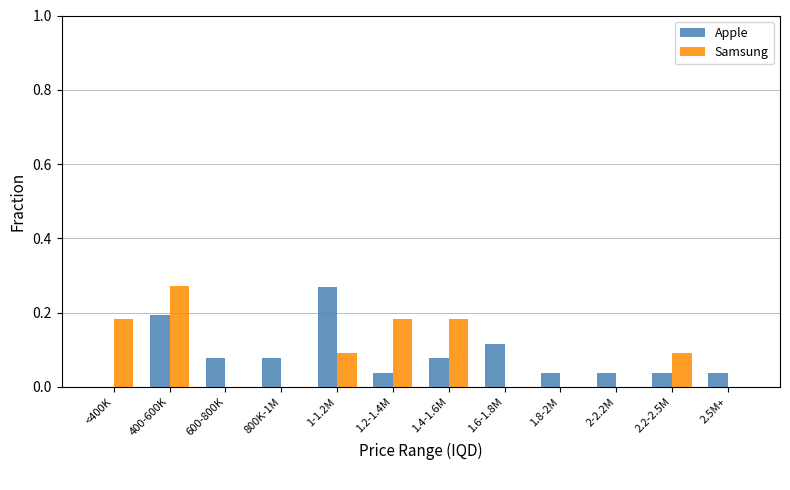

At which label does Samsung reach its peak?

400-600K